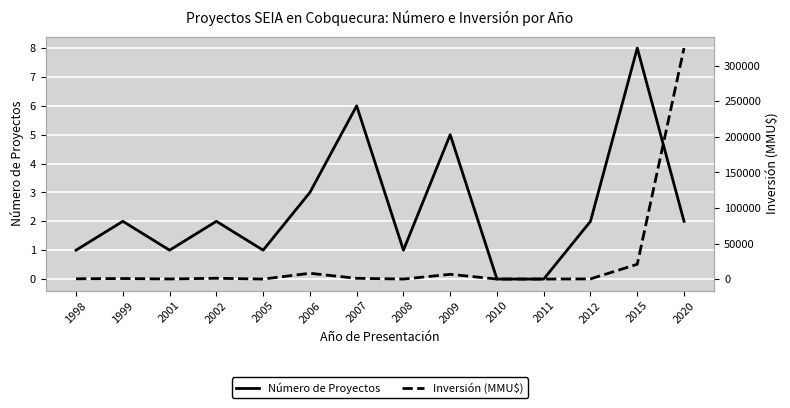

Reading right to left, list all the values displayed in this chart.

Número de Proyectos: 2	8	2	0	0	5	1	6	3	1	2	1	2	1
Inversión (MMU$): 324917	20800	200	0	0	6622	0	1024	8100	0	1090	110	720	350